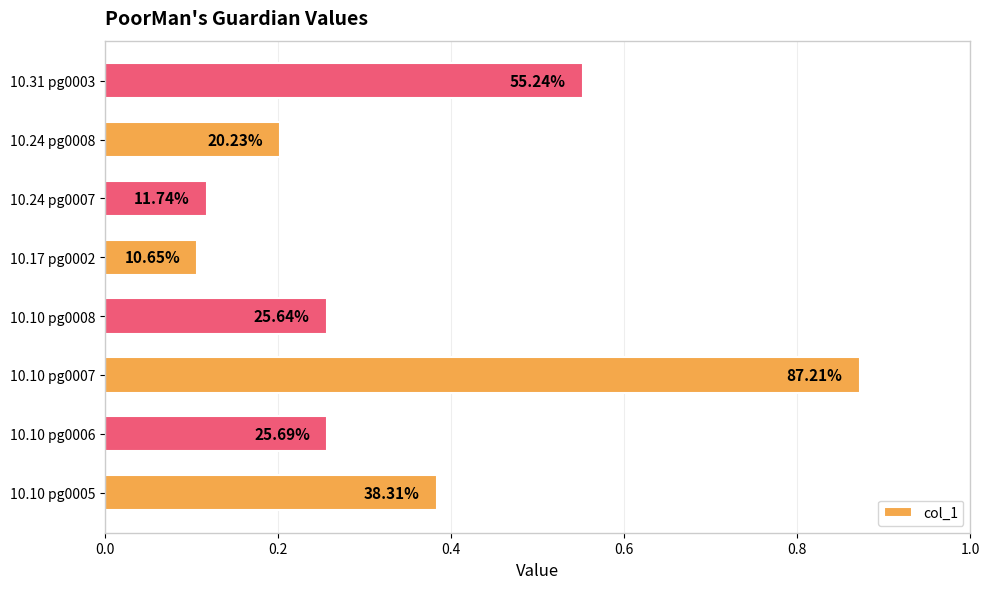

Does the chart contain any negative values?

No